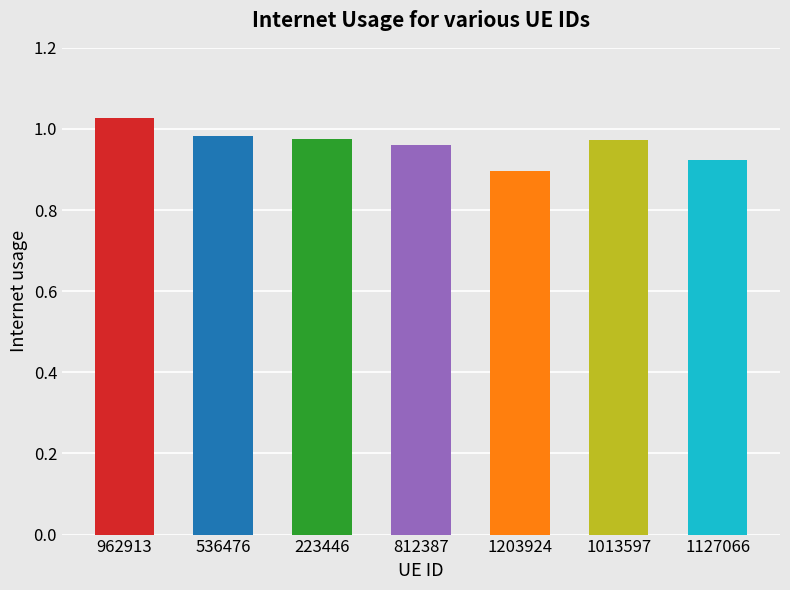

Count the values in the range 0 to 1.

6